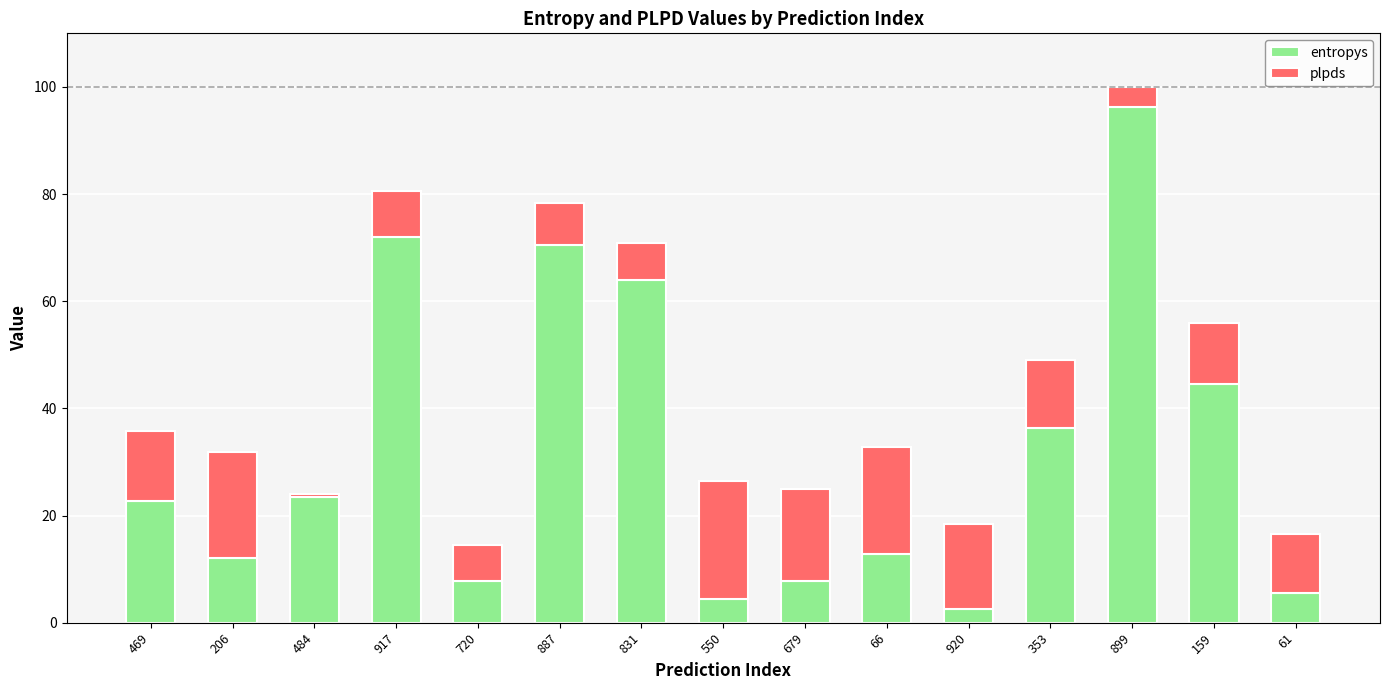

How many series are shown in this chart?

2